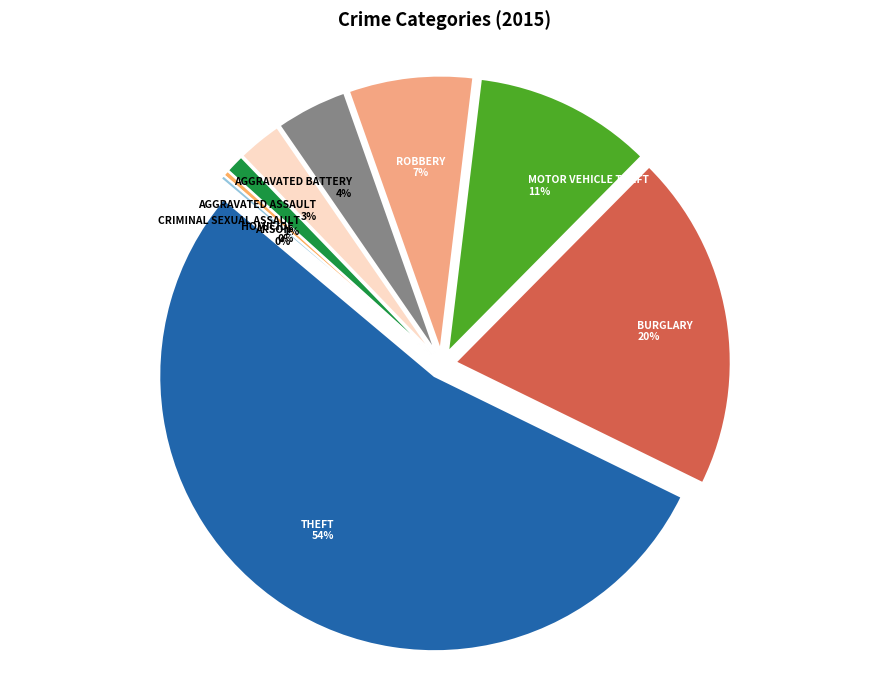

To the nearest percent, what is the difference between the largest and smallest slice percentages?

54%